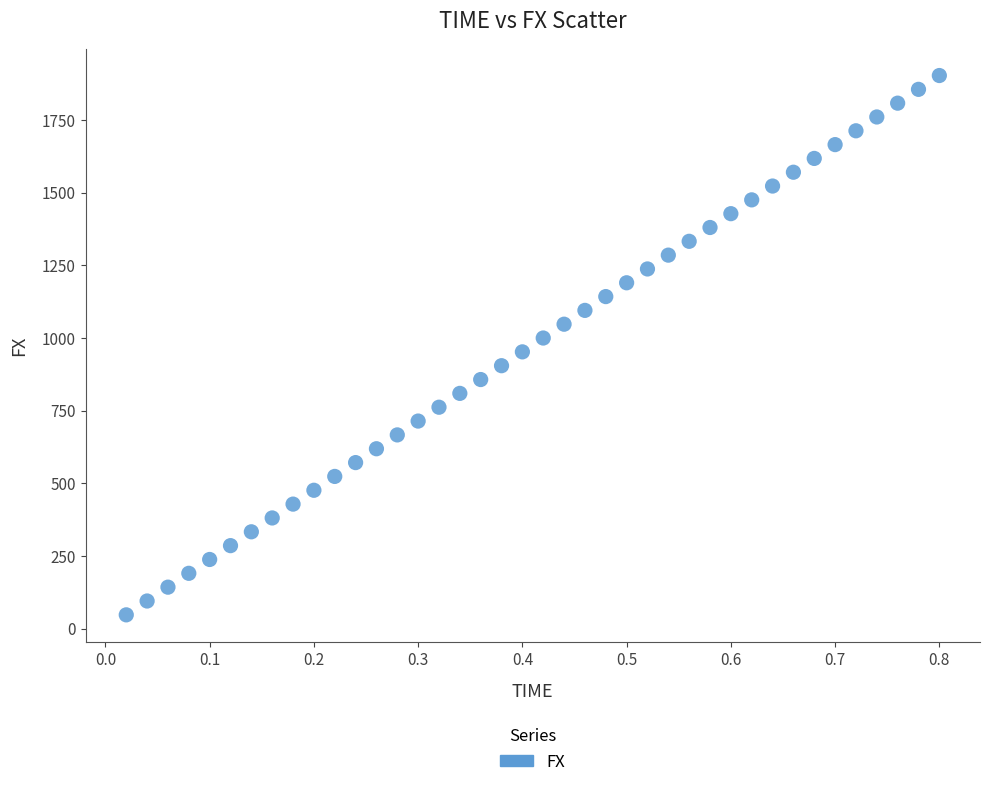

What is the range of X values (max minus min)?

0.8